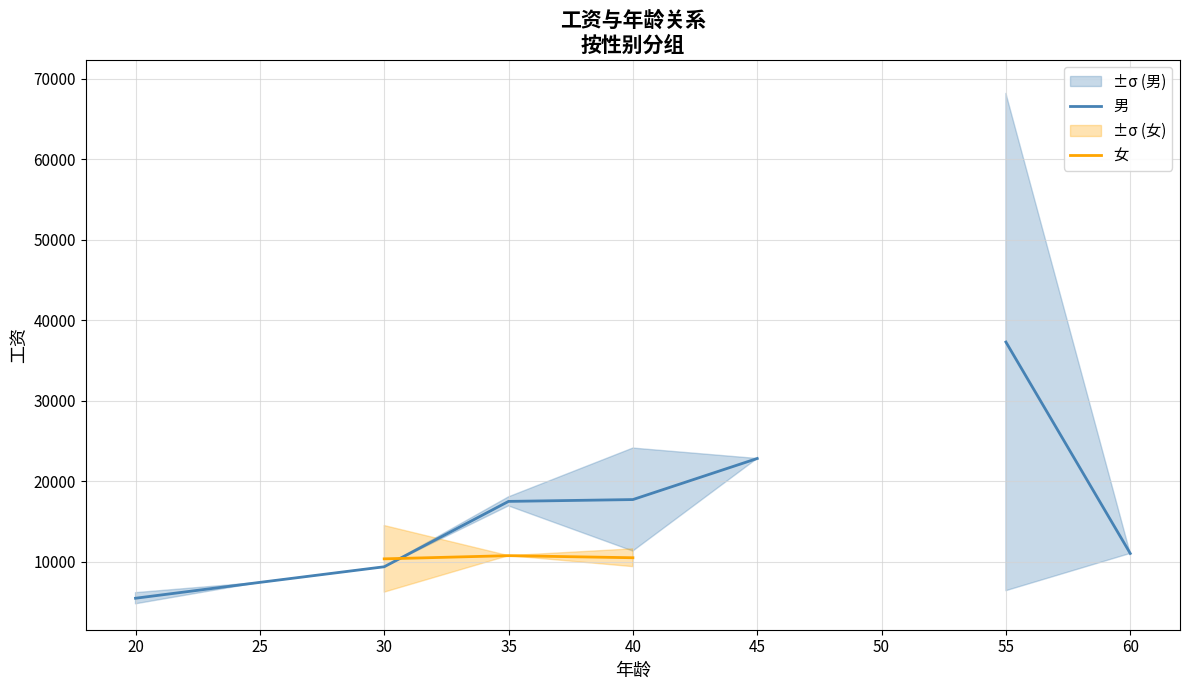

The 女 series shows 10486.5 at 40. True or false?

True